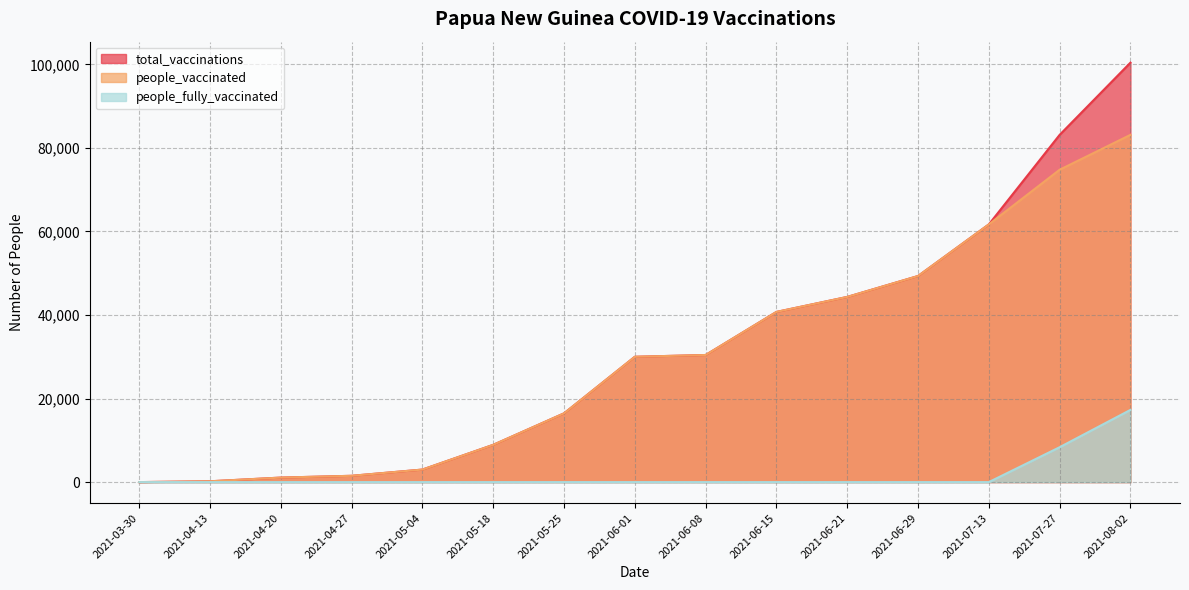

What is the difference between the second highest and second lowest values in the people_vaccinated series?

74574